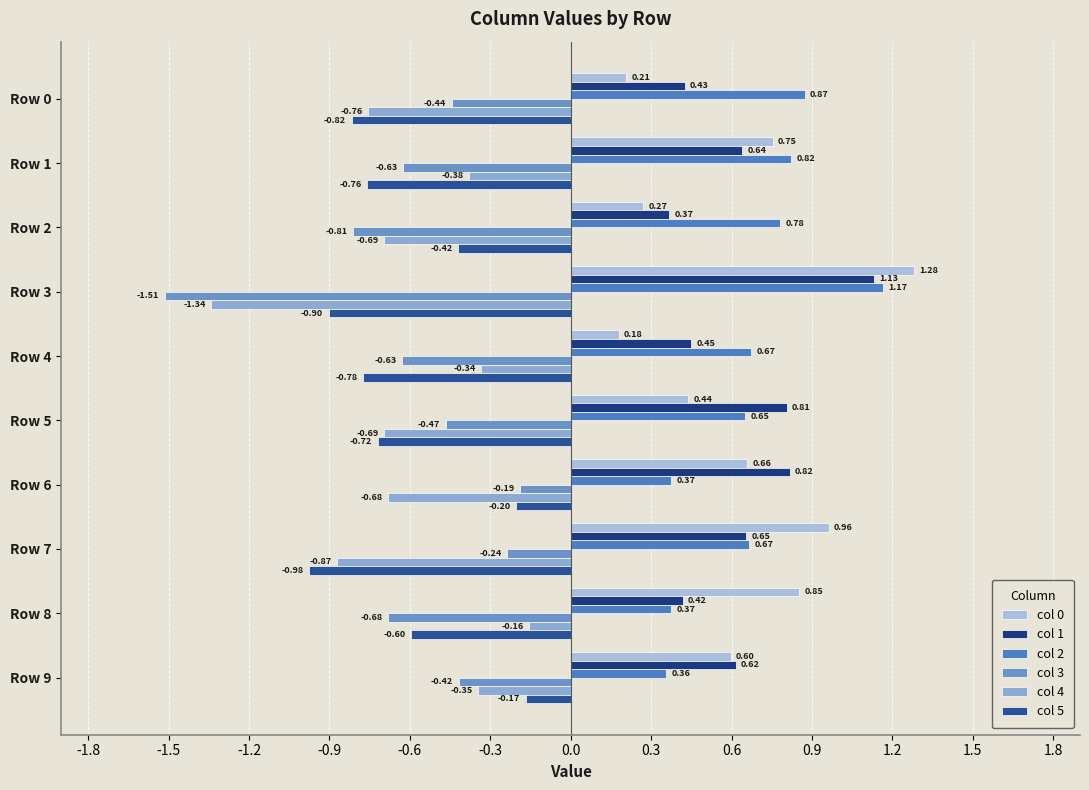

How many data points does each series have?

10